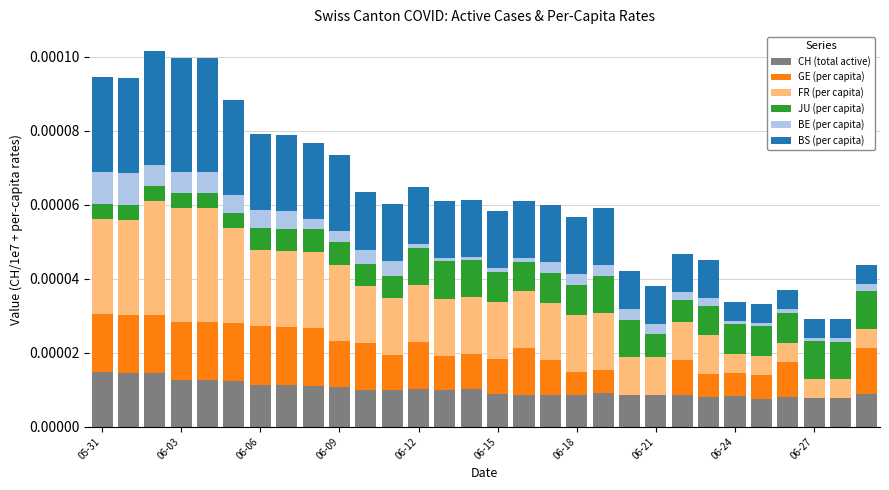

What are all the series names shown in the legend?

CH (total active), GE (per capita), FR (per capita), JU (per capita), BE (per capita), BS (per capita)